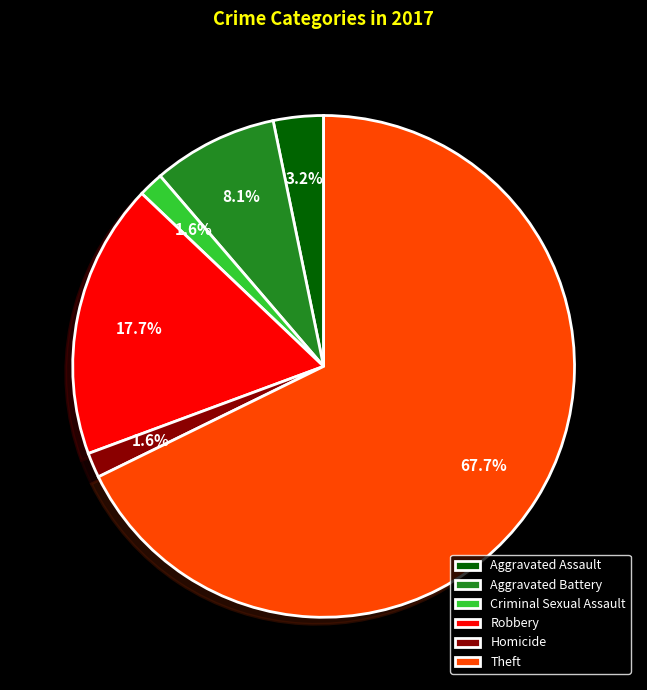

Which slice is the largest?

Theft